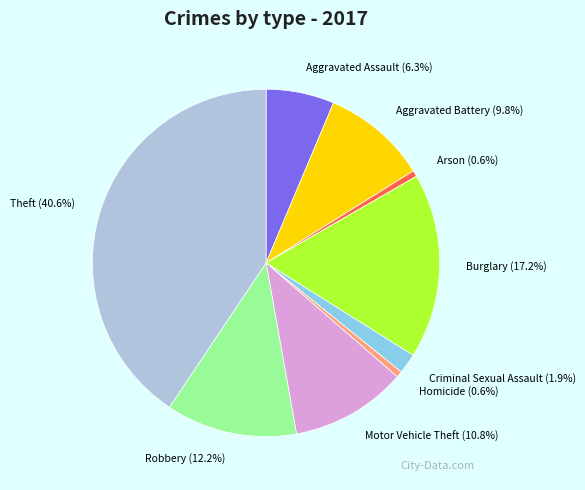

To the nearest percent, what percentage of the pie is Robbery?

12%